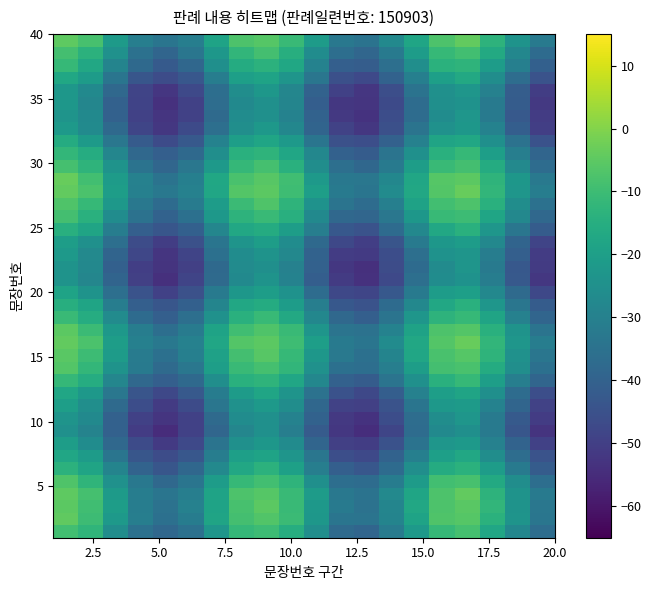

How many data points does each series have?

20